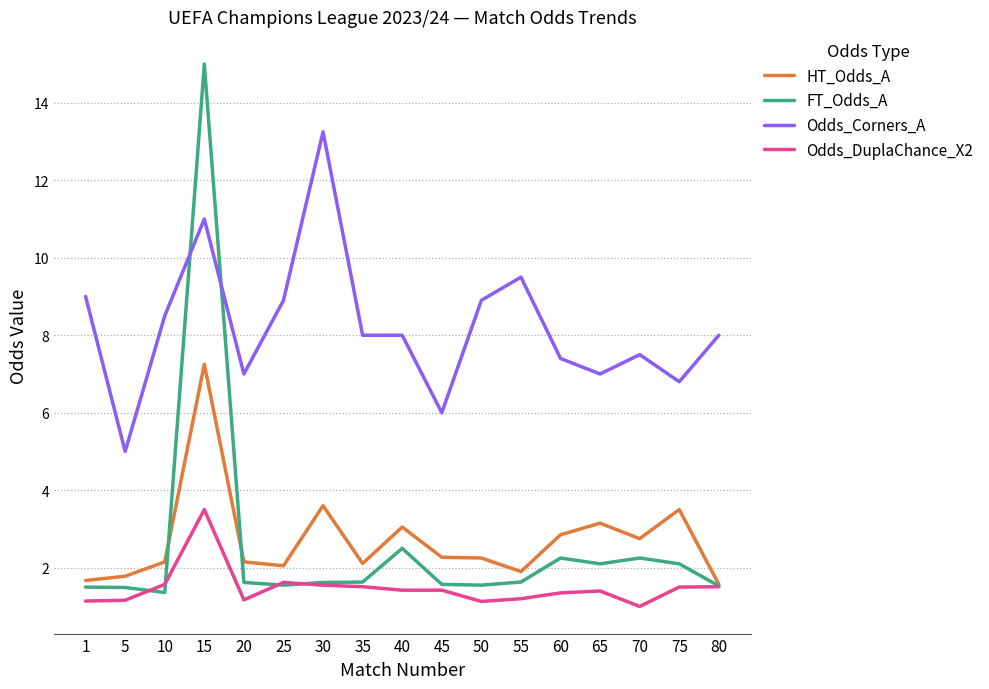

The value of Odds_DuplaChance_X2 at 35 is 1.5. True or false?

True